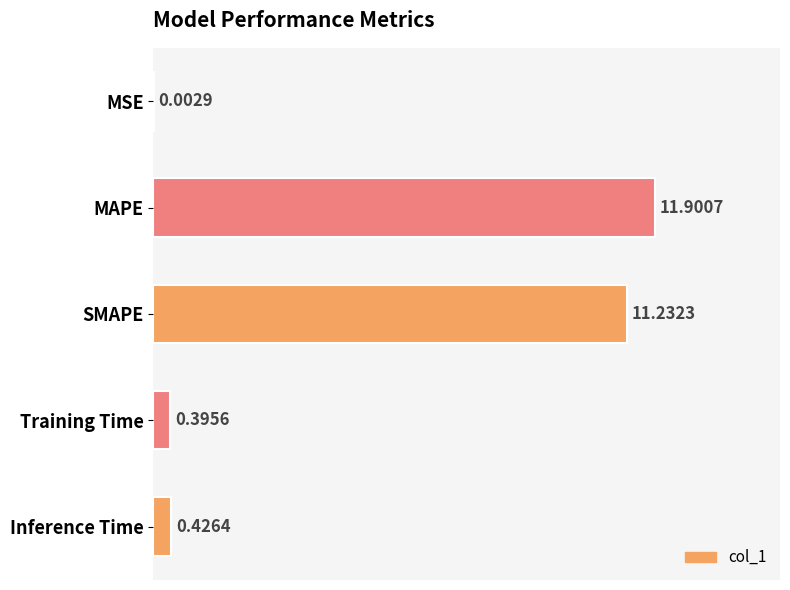

Which label corresponds to the largest value in the chart?

MAPE